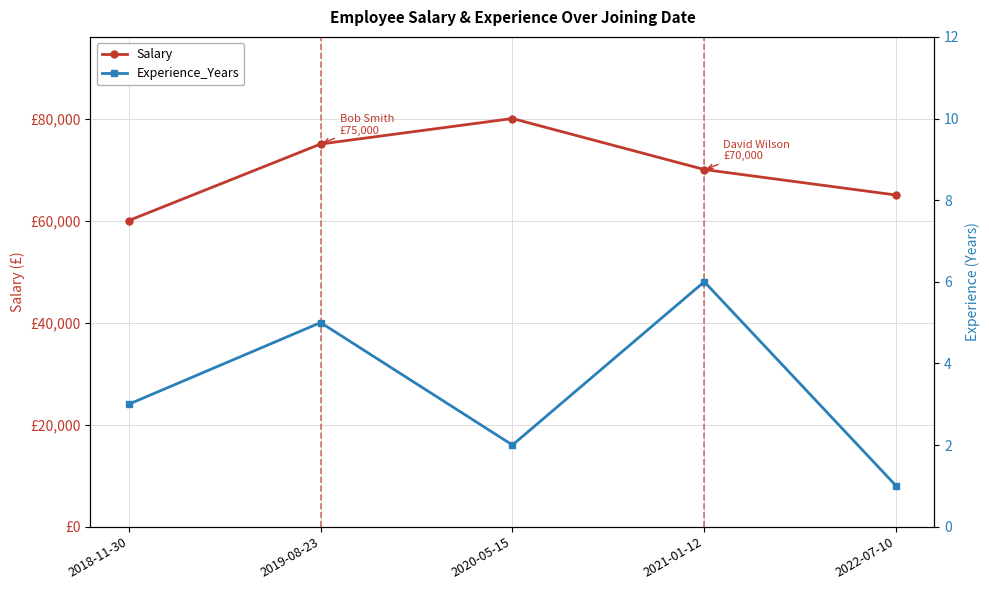

Count the Experience_Years values in the range 2 to 5.

3